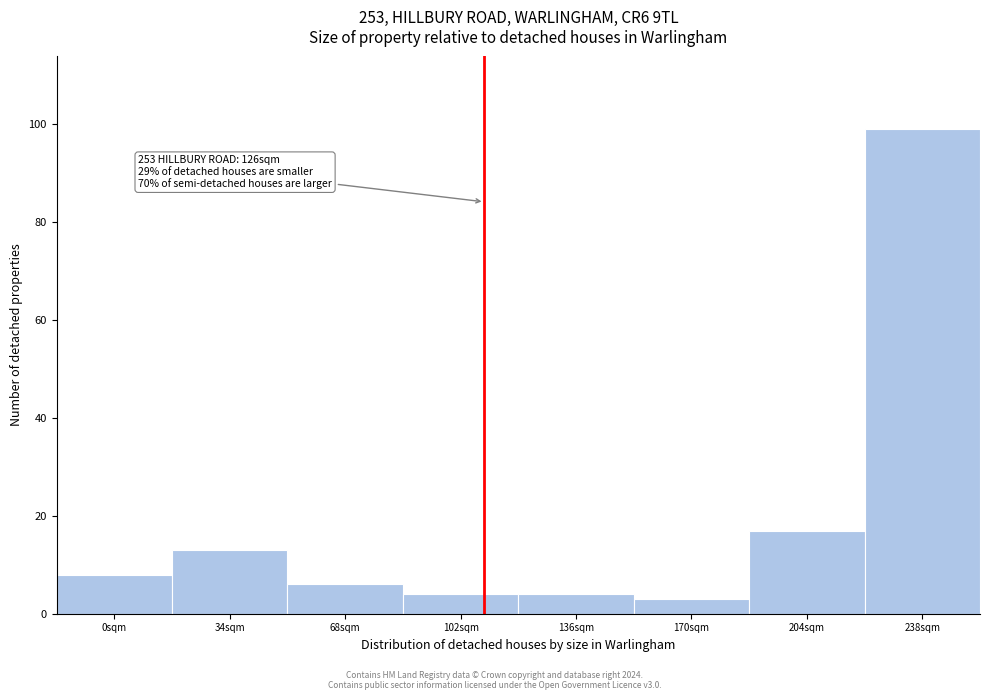

Reading left to right, extract all data points from this chart.

8	13	6	4	4	3	17	99